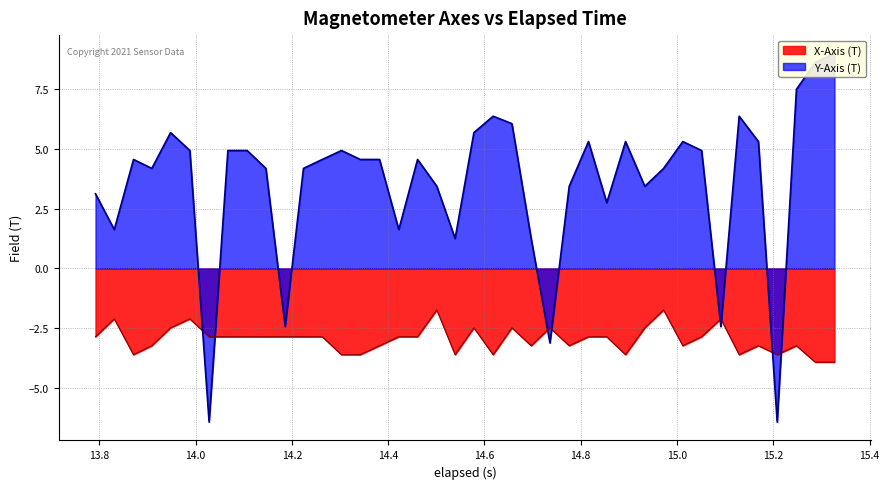

What is the highest value of the X-Axis (T) series?

-1.7